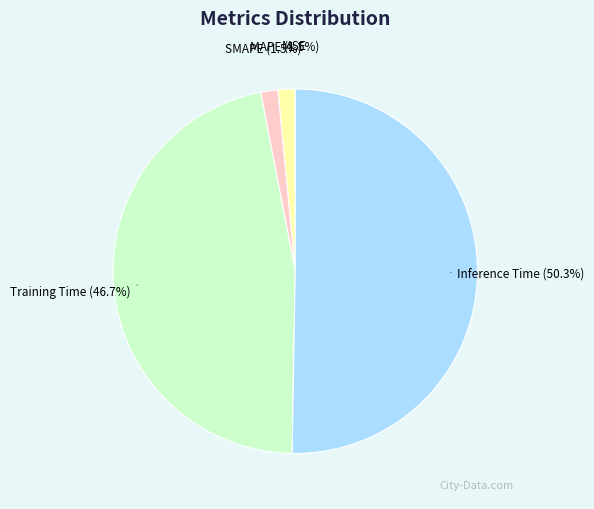

Between MAPE and Inference Time, which is larger?

Inference Time